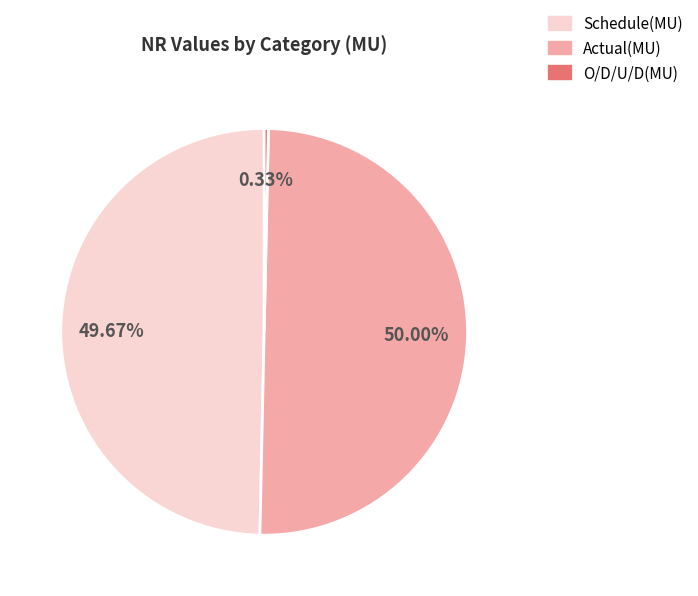

To the nearest percent, what is the difference between the largest and smallest slice percentages?

50%